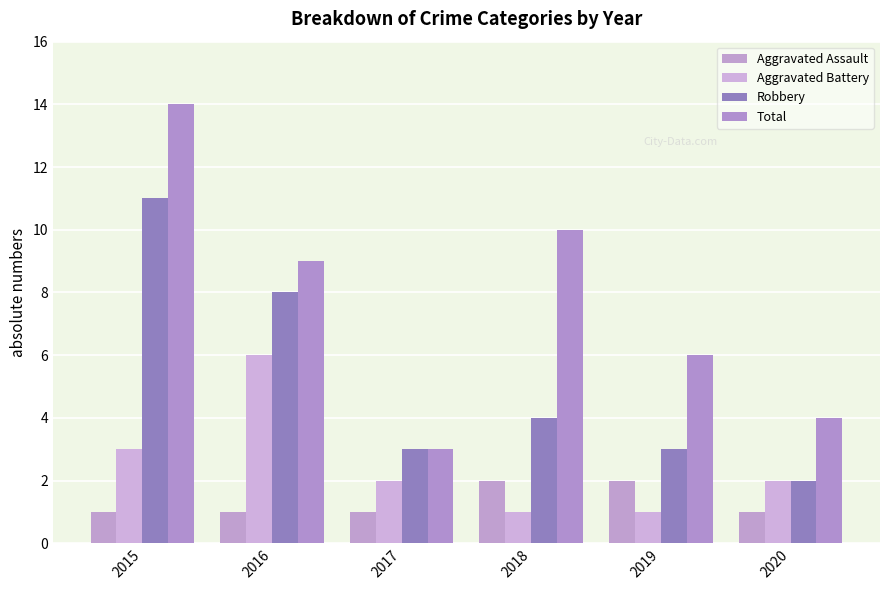

What is the total value across all series at 2020?

9